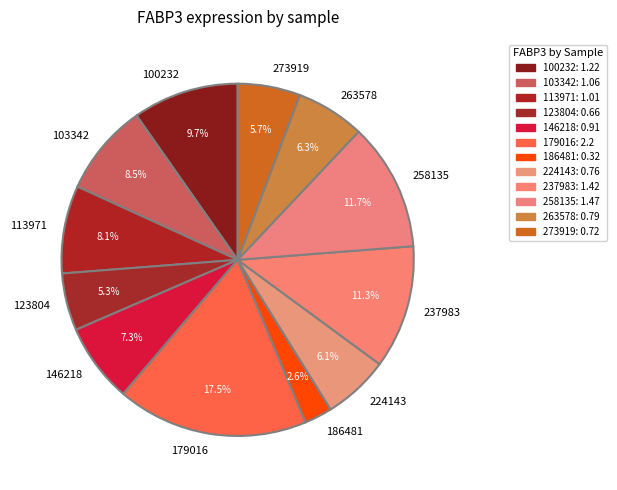

Does any single category account for the majority?

No